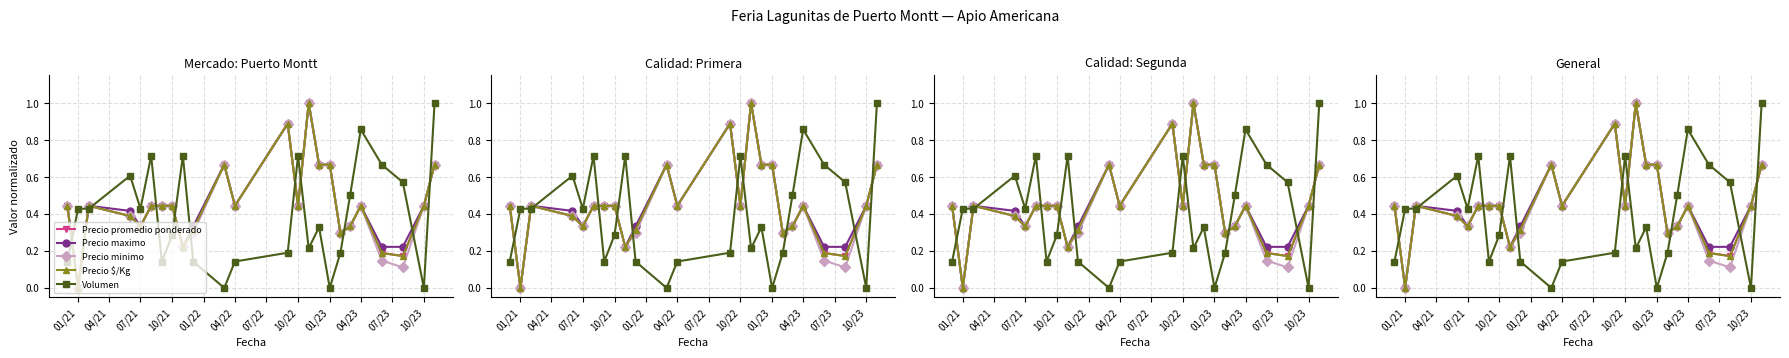

The value of Precio promedio ponderado at 12 is 1.3. True or false?

False